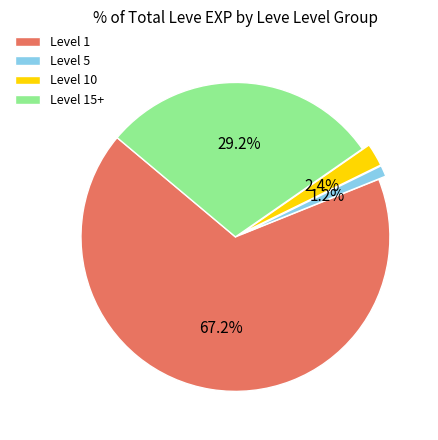

How many segments does this pie chart have?

4